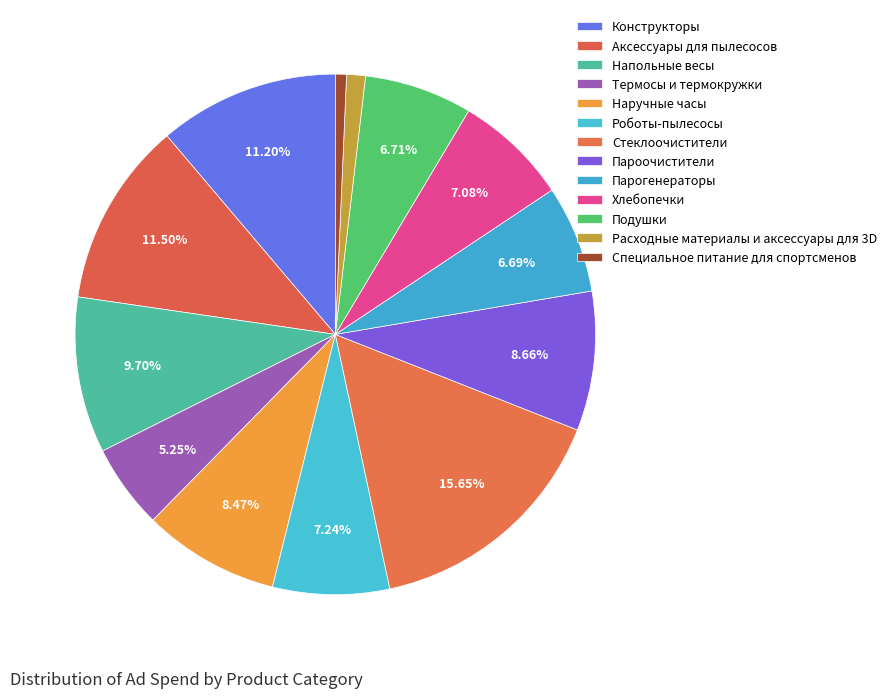

Which slice is the largest?

Стеклоочистители